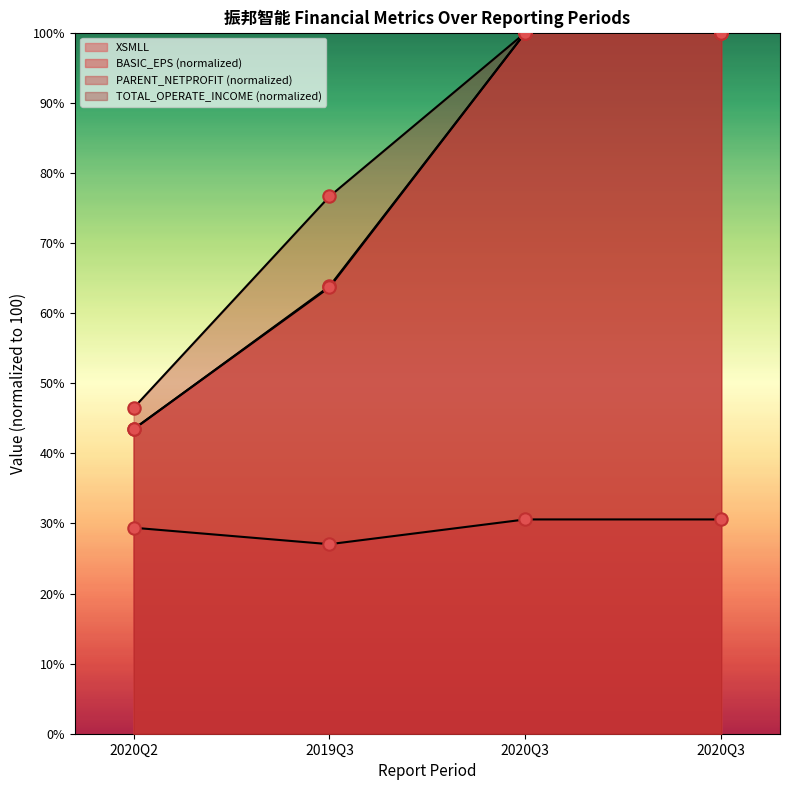

What is the total value across all series at 2020Q3?

330.6